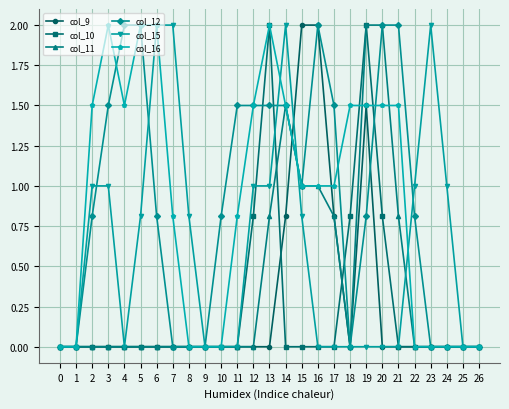

What is the maximum value for col_12?

2.0